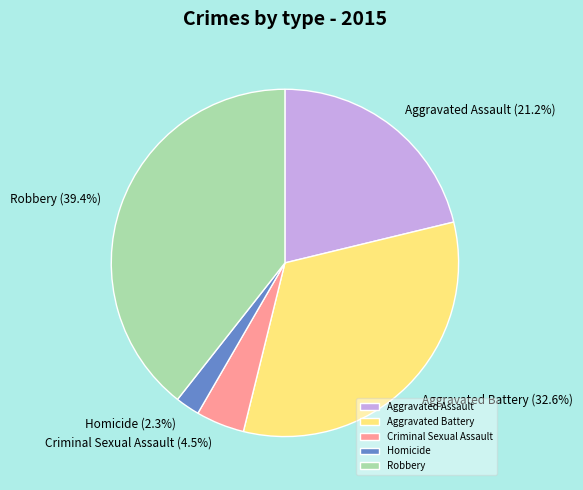

Does Homicide account for over 50% of the chart?

No